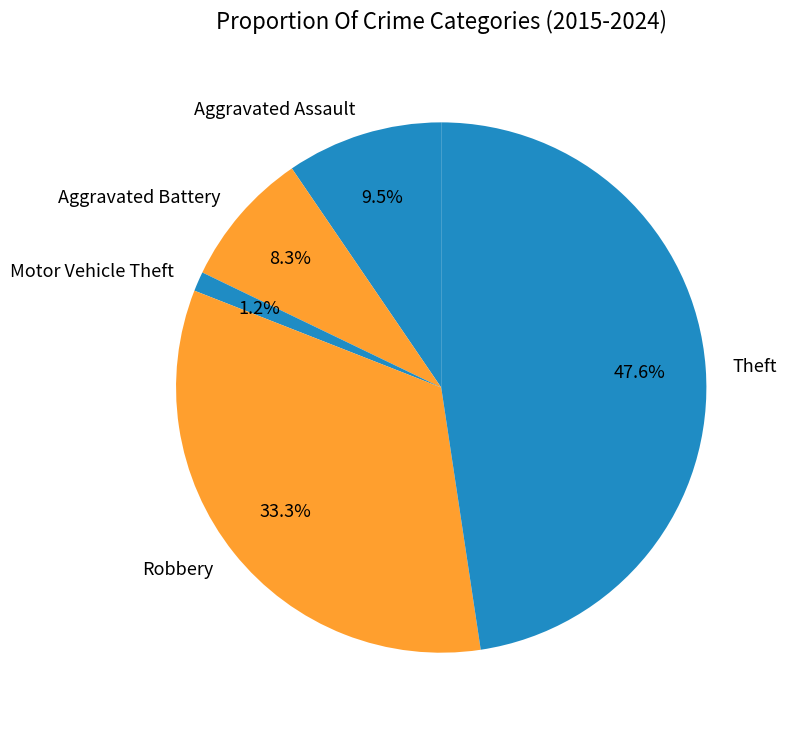

What percentage is the Aggravated Battery slice, to the nearest percent?

8%